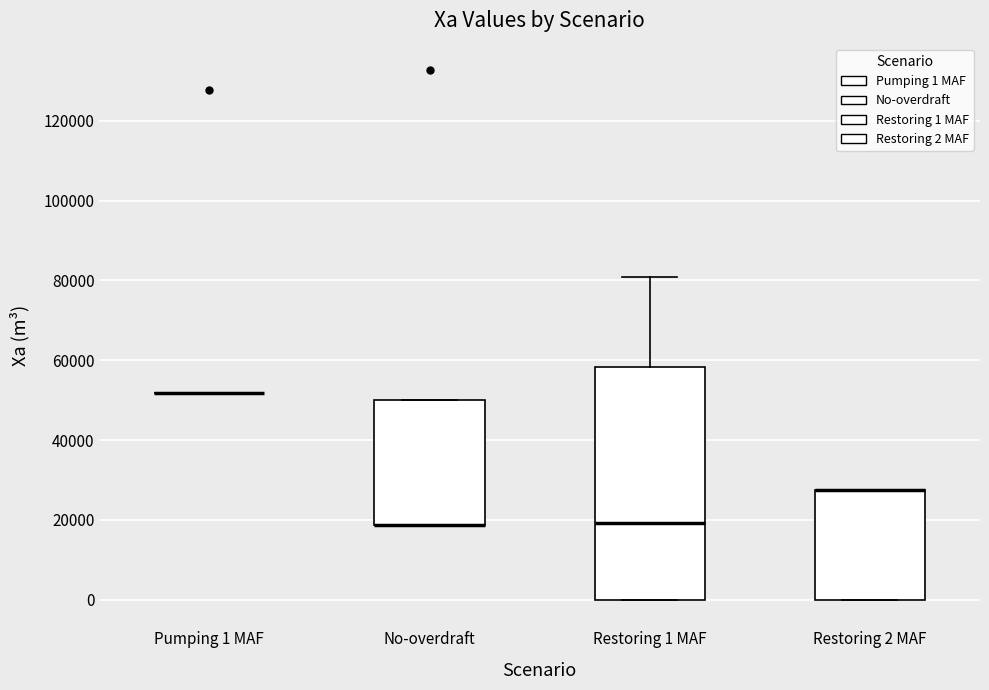

Where is the lower edge of the box for No-overdraft on the y-axis? The values are not printed on the chart, so give them approximately, as read against the axis.

18000